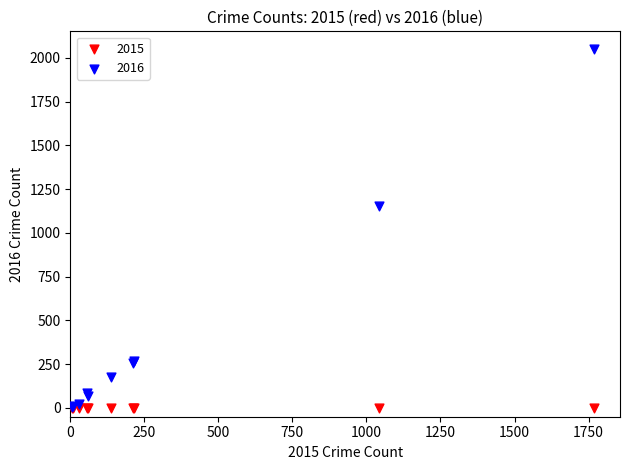

In the 2016 series, what Y value is closest to 1026?

1151